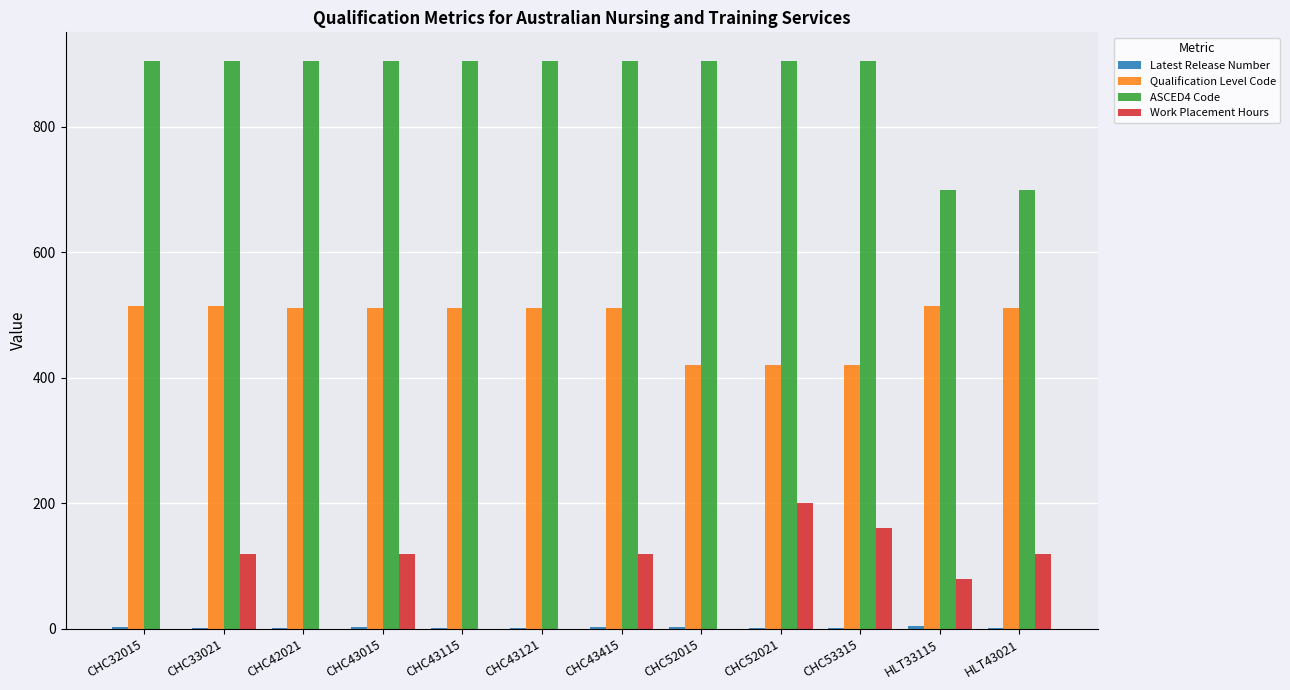

What is the maximum value shown in the chart?

905